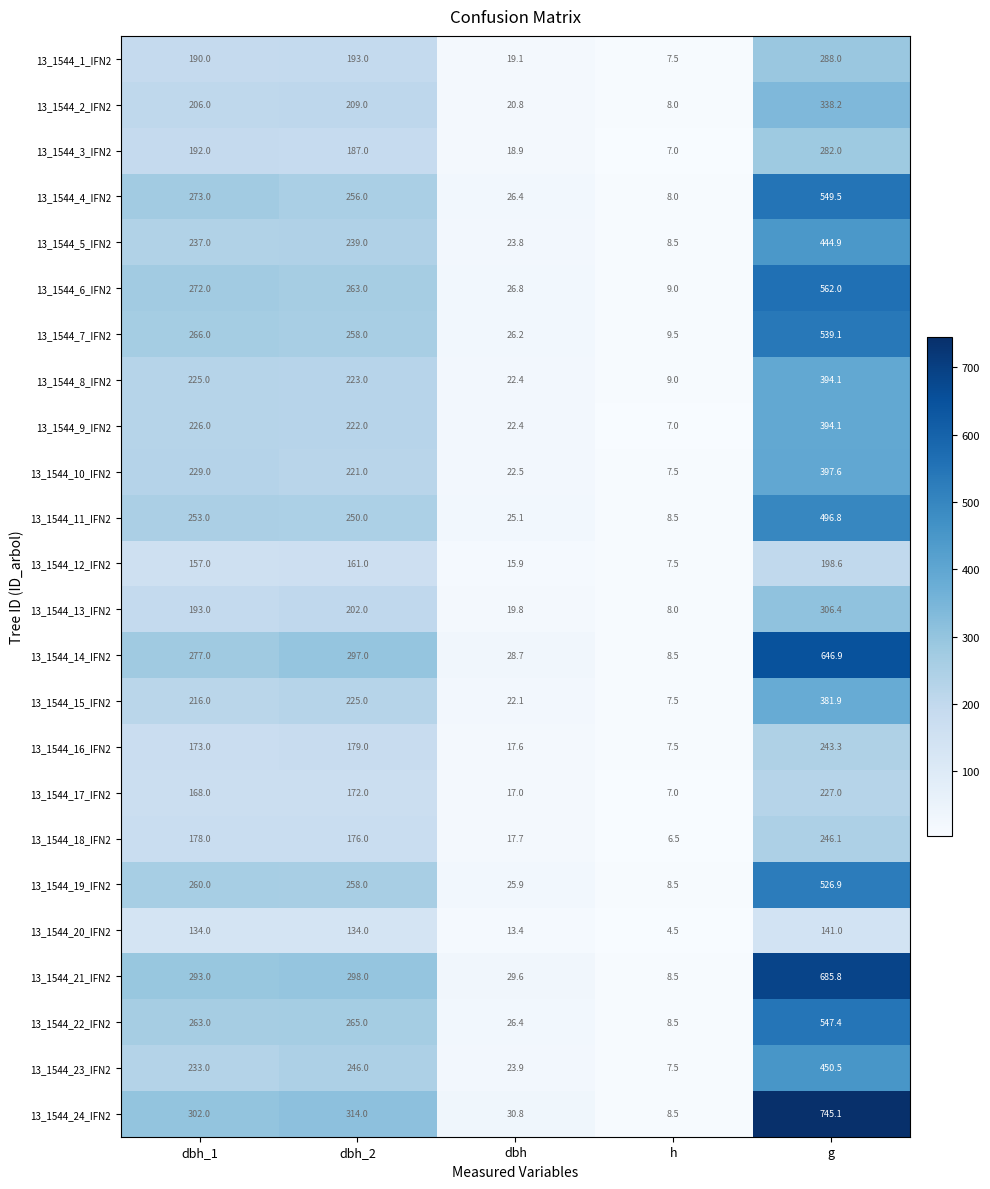

At dbh_1, list the series in order from largest to smallest.

13_1544_24_IFN2, 13_1544_21_IFN2, 13_1544_14_IFN2, 13_1544_4_IFN2, 13_1544_6_IFN2, 13_1544_7_IFN2, 13_1544_22_IFN2, 13_1544_19_IFN2, 13_1544_11_IFN2, 13_1544_5_IFN2, 13_1544_23_IFN2, 13_1544_10_IFN2, 13_1544_9_IFN2, 13_1544_8_IFN2, 13_1544_15_IFN2, 13_1544_2_IFN2, 13_1544_13_IFN2, 13_1544_3_IFN2, 13_1544_1_IFN2, 13_1544_18_IFN2, 13_1544_16_IFN2, 13_1544_17_IFN2, 13_1544_12_IFN2, 13_1544_20_IFN2